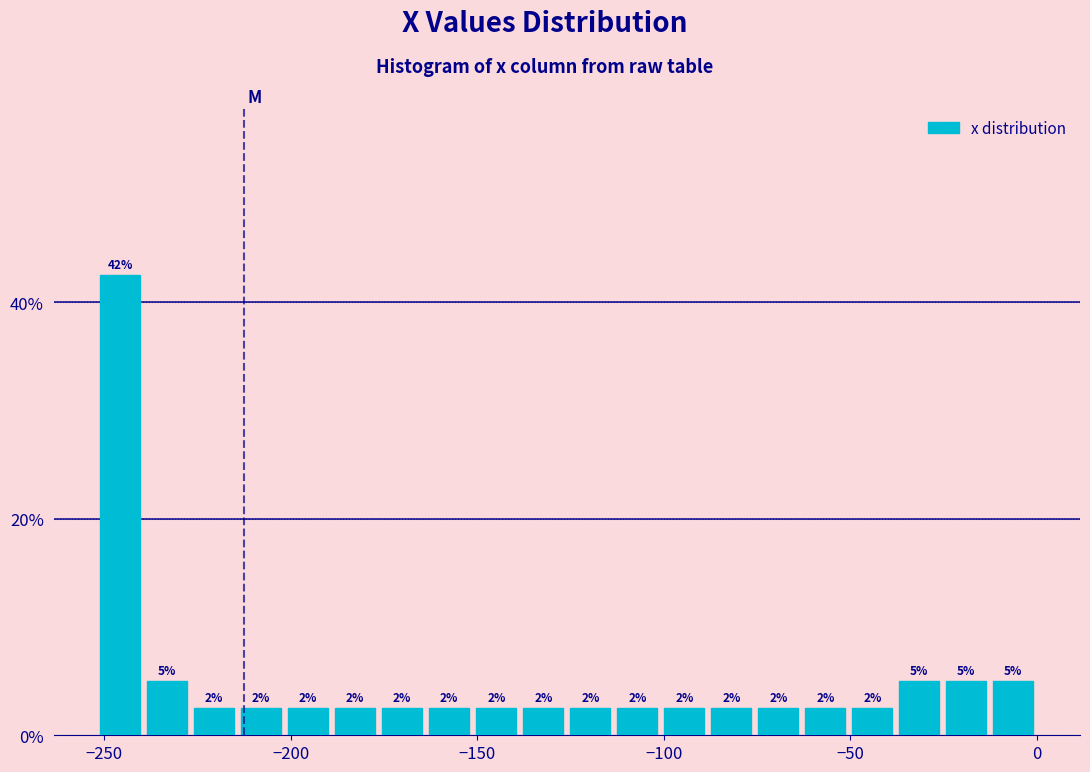

Read against the x-axis, roughly where is the centre of the tallest bar?

-245